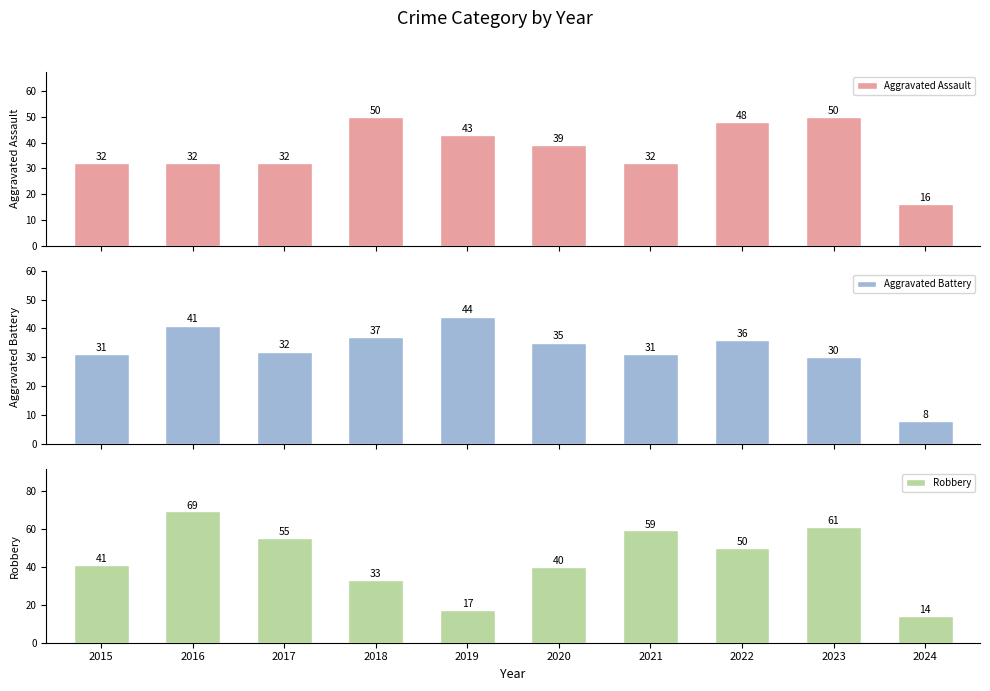

The Aggravated Assault series shows 57 at 2020. True or false?

False